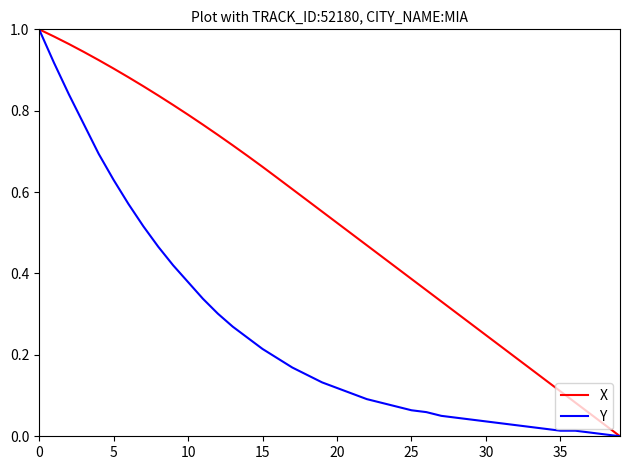

List the series in order of their overall mean, lowest first.

Y, X